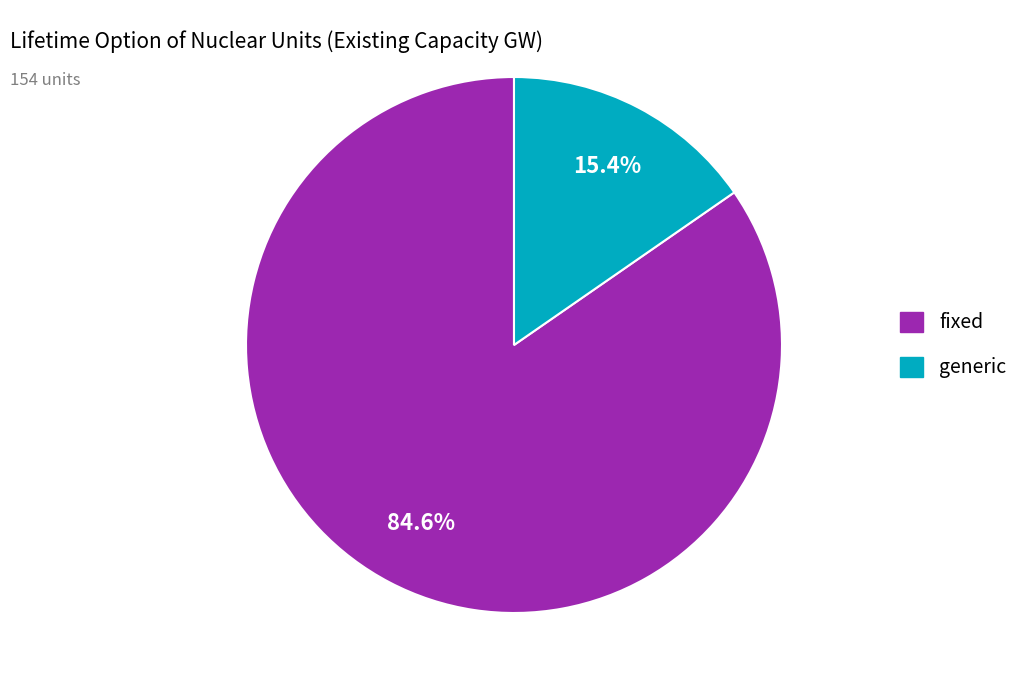

Approximately how many times larger is the value at fixed compared to generic?

5.5